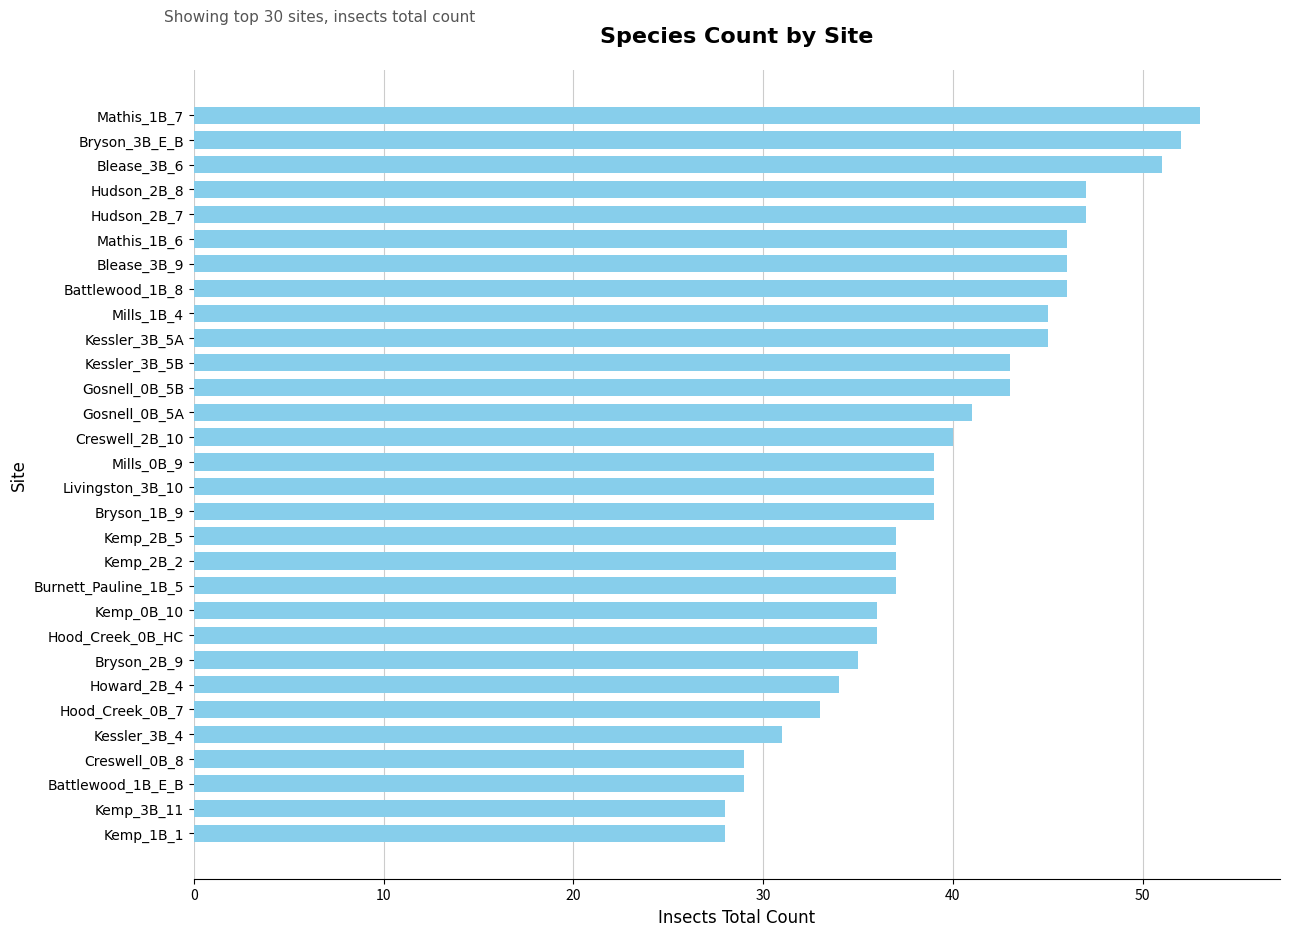

What is the difference between the maximum and minimum values?

25